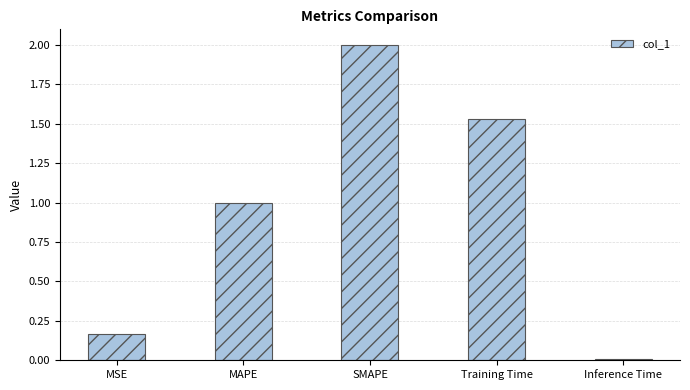

List the labels in order of value, smallest first.

Inference Time, MSE, MAPE, Training Time, SMAPE